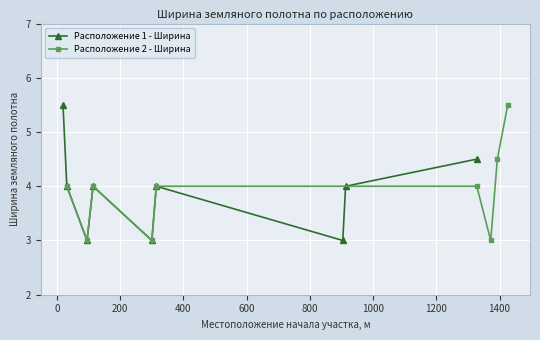

Which series has the widest spread of values?

Расположение 1 - Ширина